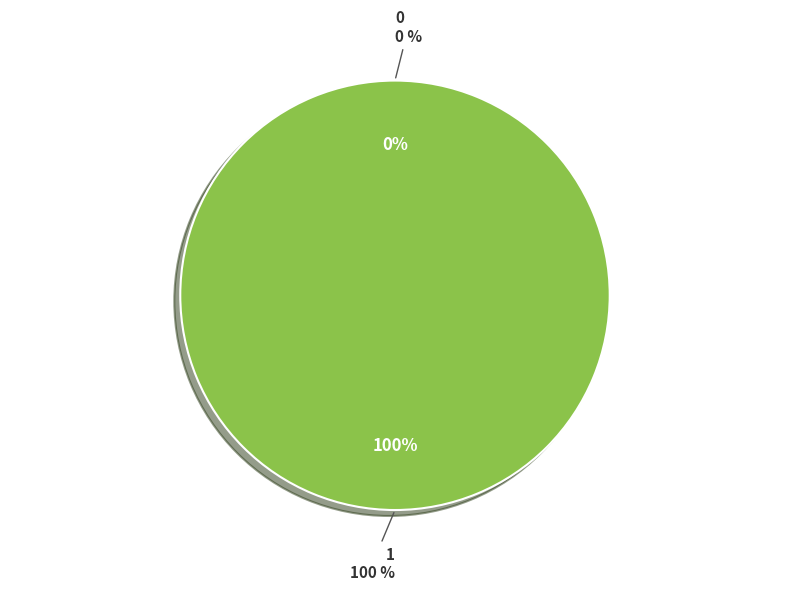

Combined, what portion of the pie is 1 and 0?

100.0%